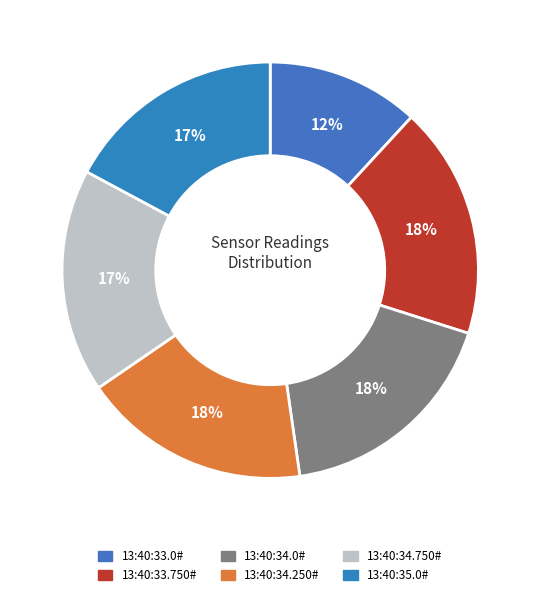

How many slices are in this pie chart?

6